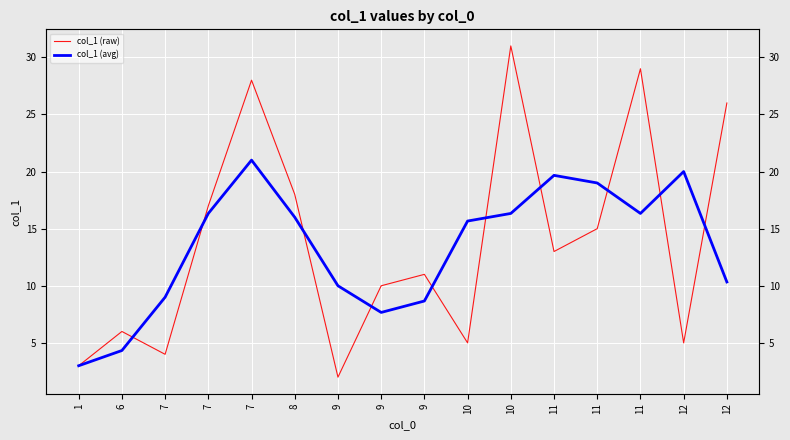

Which has a higher value, 12 or 11?

12